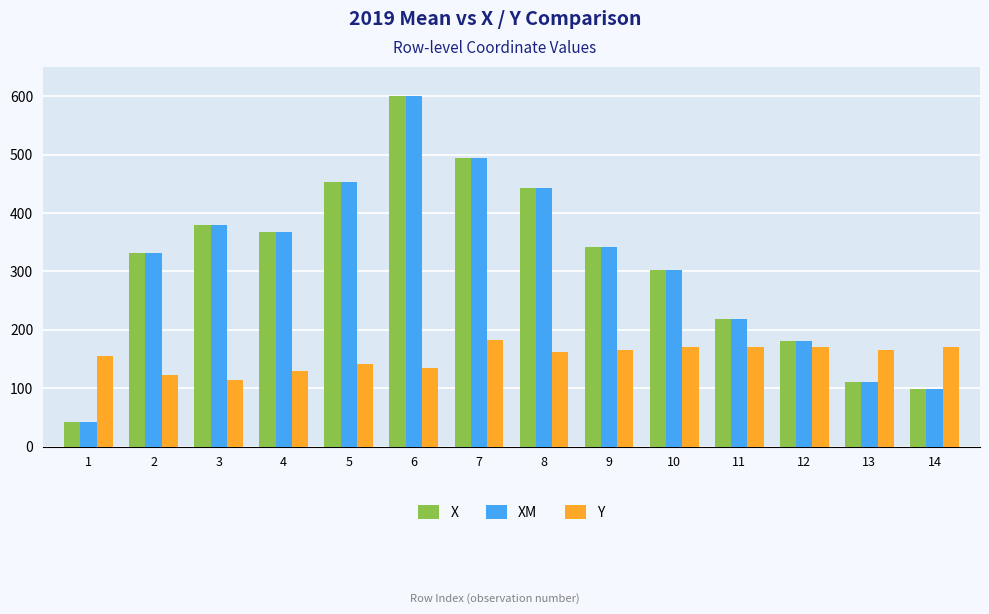

What is the total value across all series at 3?

874.5